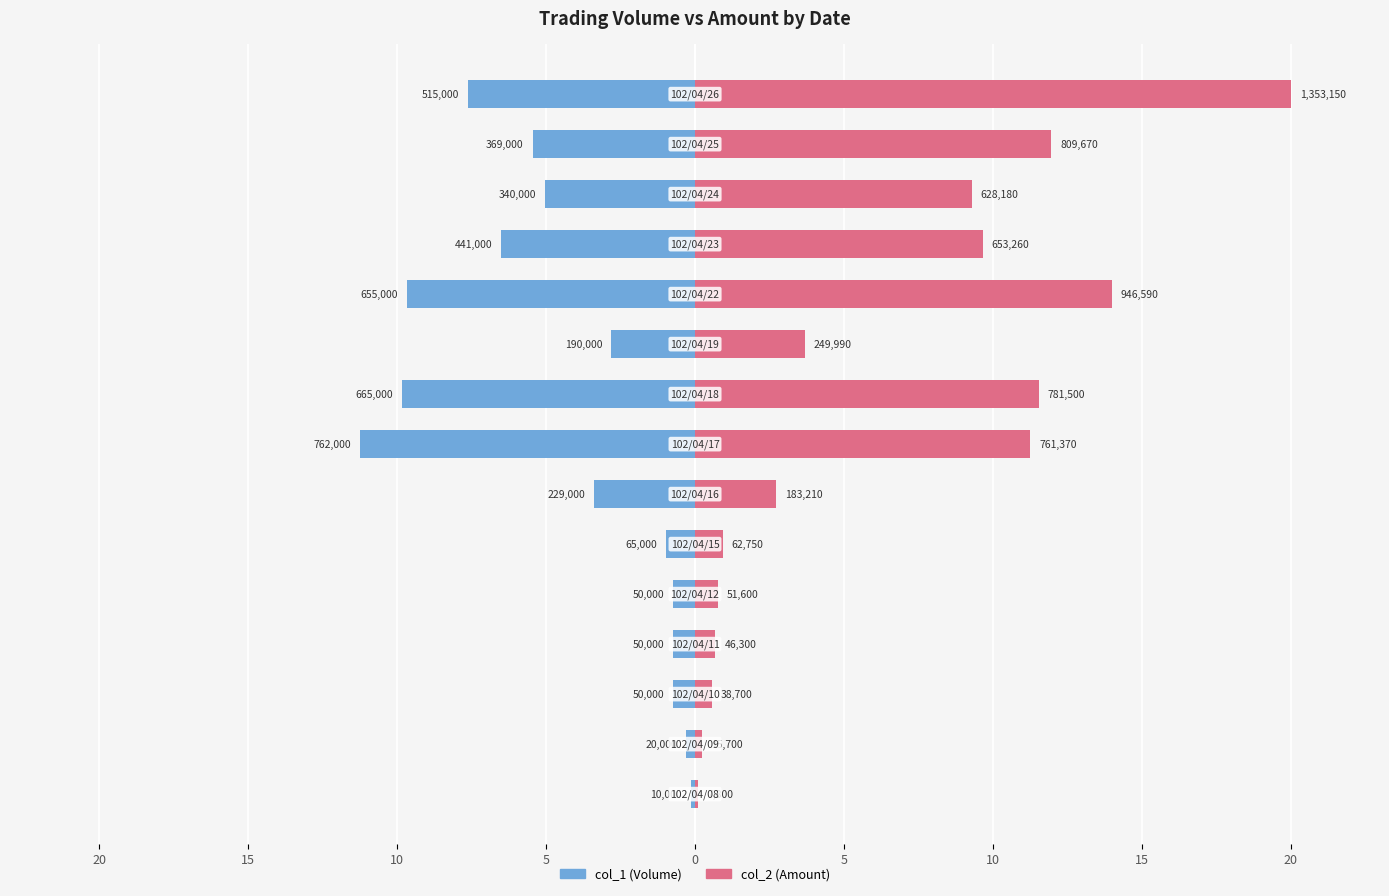

Are the bars horizontal?

Yes